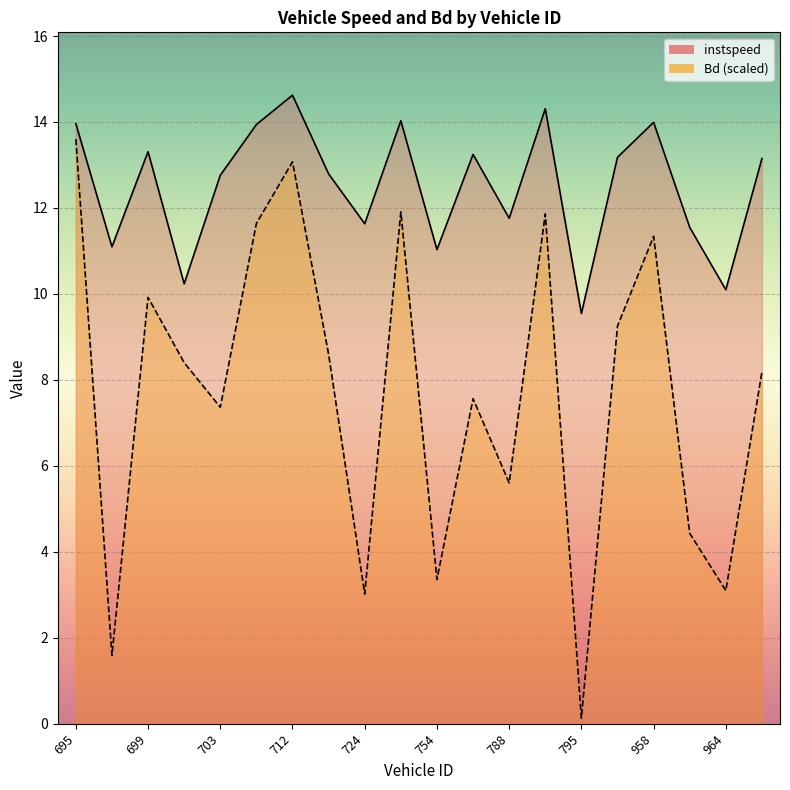

At which label is Bd closest to 6?

788